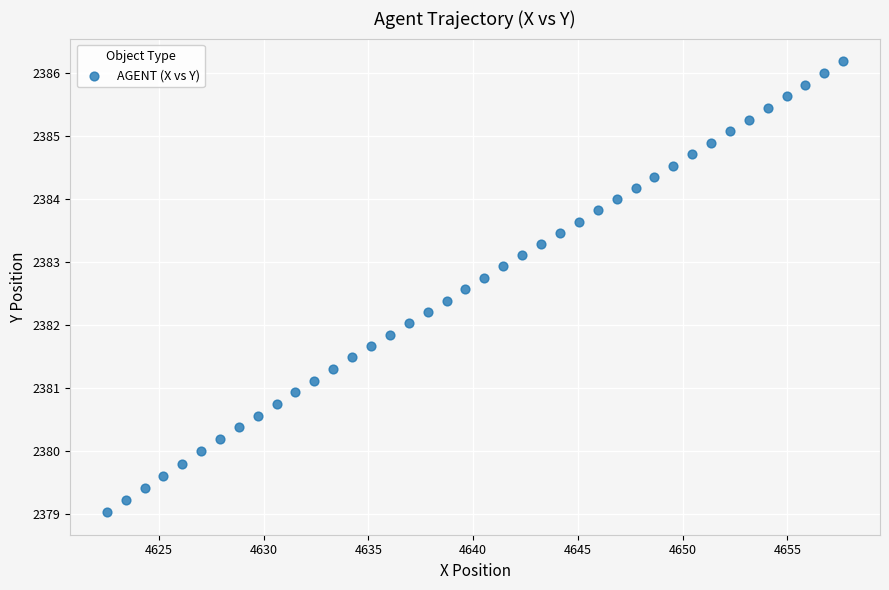

What is the range of Y values (max minus min)?

7.2